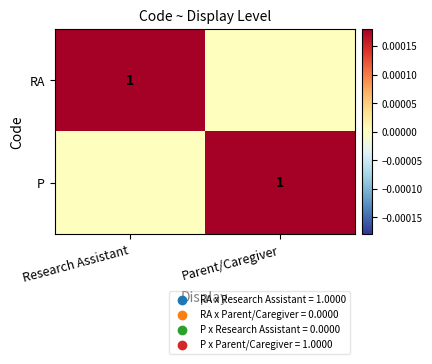

The value of RA at Research Assistant is 1. True or false?

True